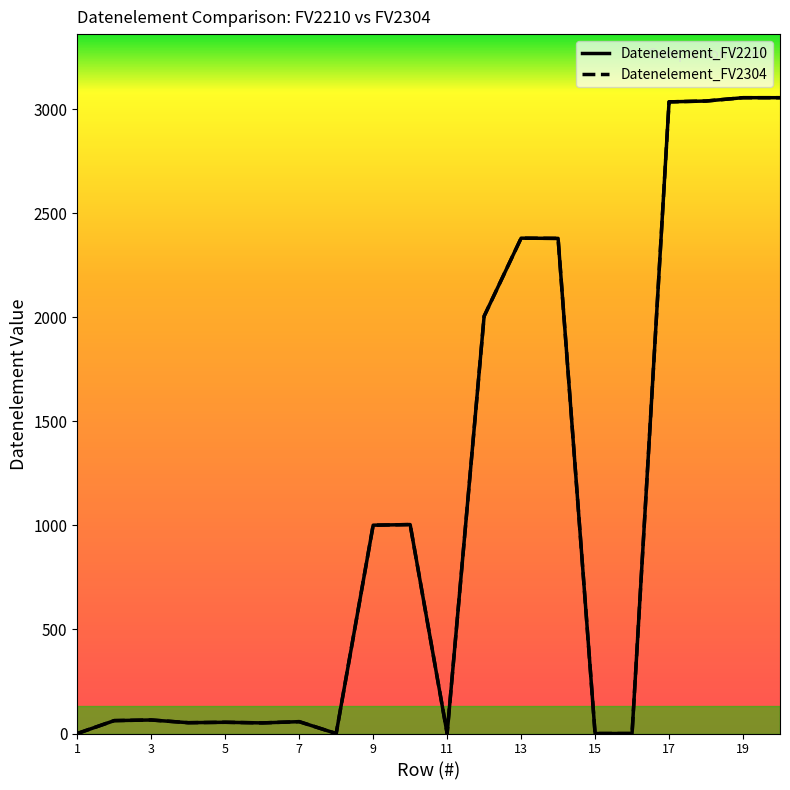

At which label does Datenelement_FV2210 first exceed 65?

9